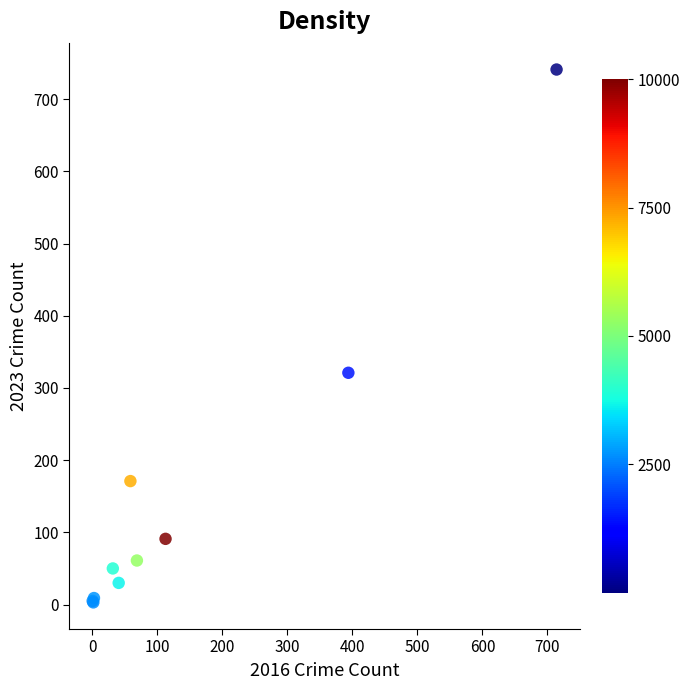

What Y value in the scatter plot is closest to 372?

321